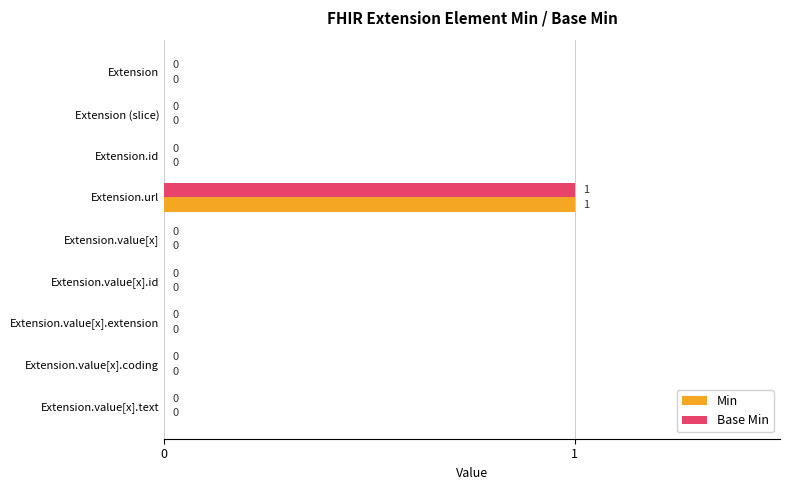

What is the sum of all Base Min values?

1